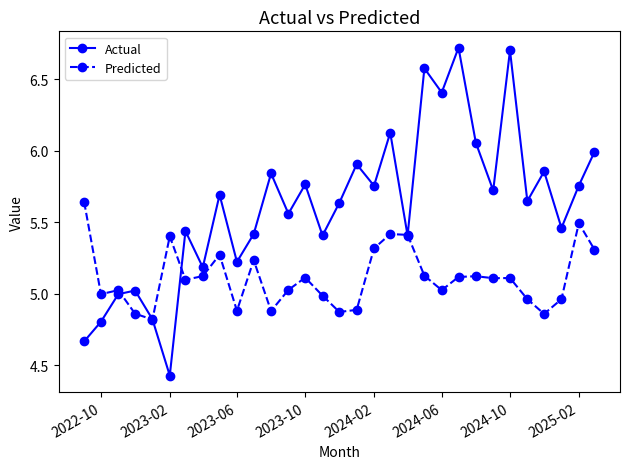

What is the maximum value for Actual?

6.7